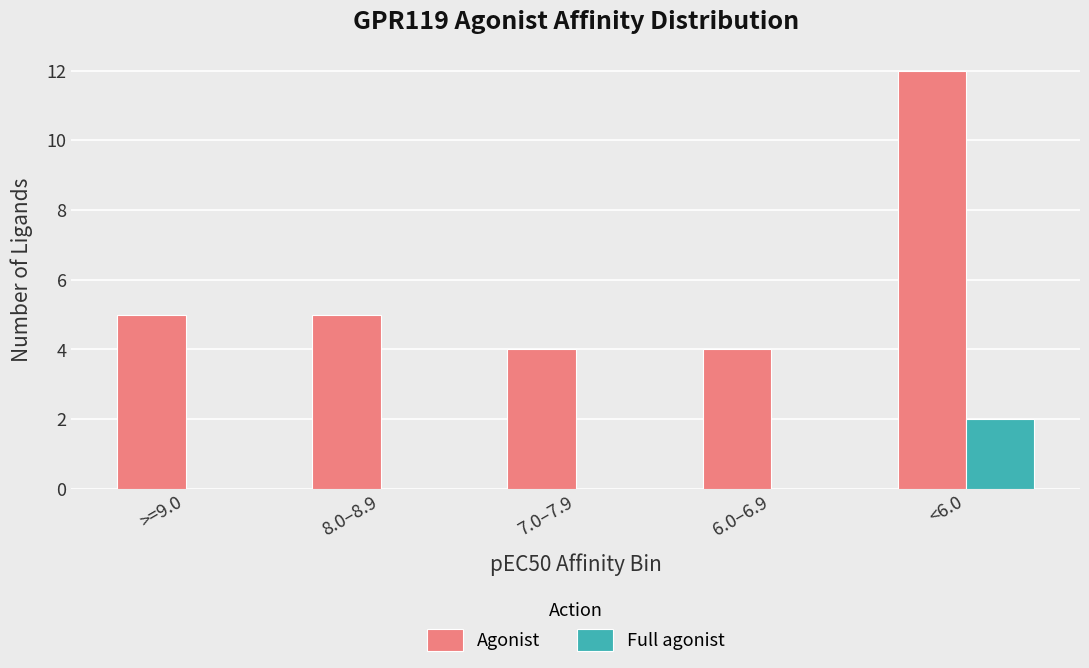

Count the number of data series in this chart.

2